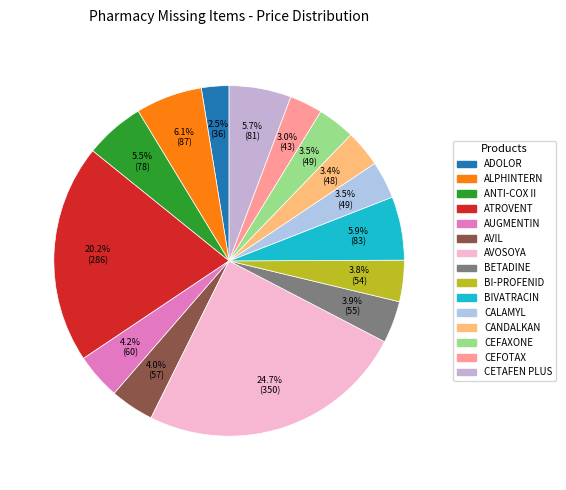

How many segments does this pie chart have?

15